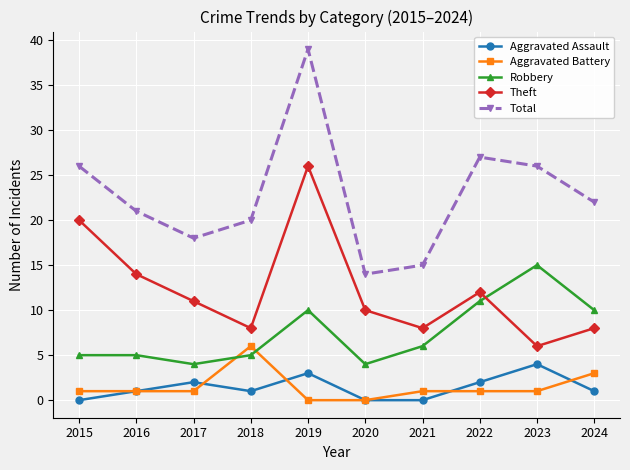

True or false: Theft has a value of 11 at 2017.

True